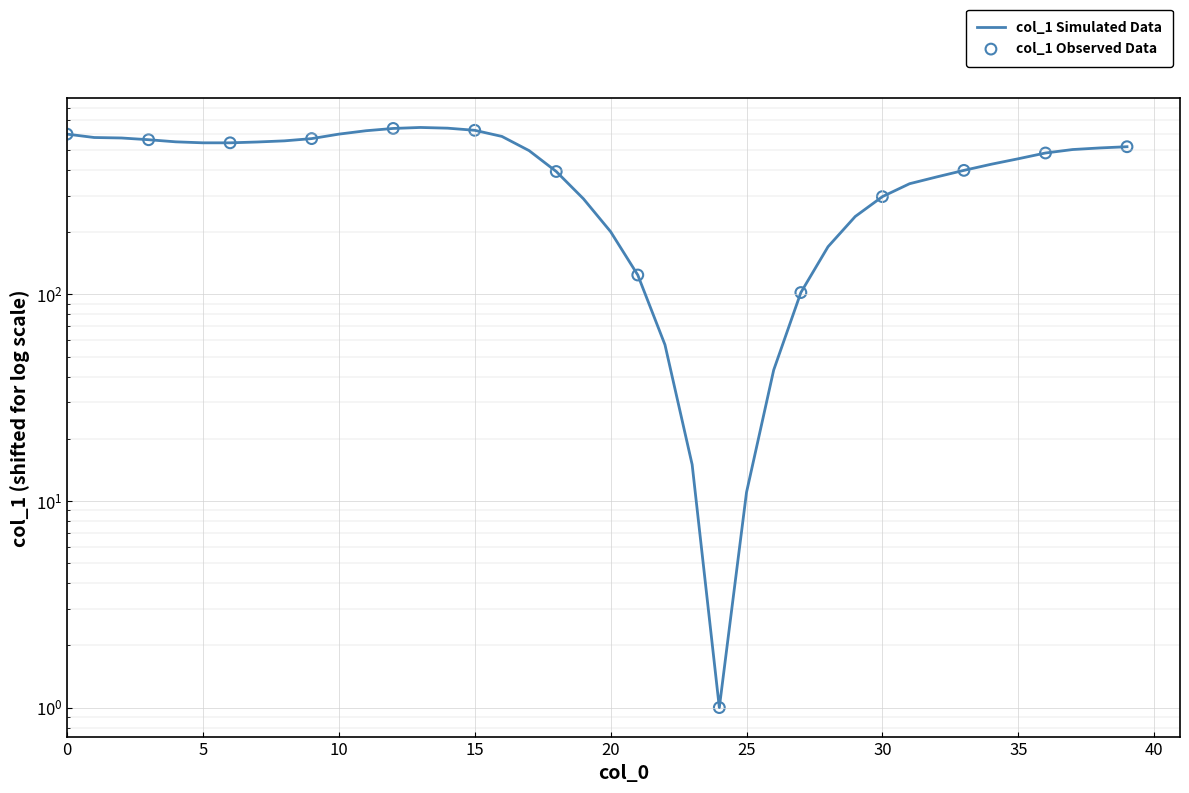

Which has a higher value, 1 or 15?

15